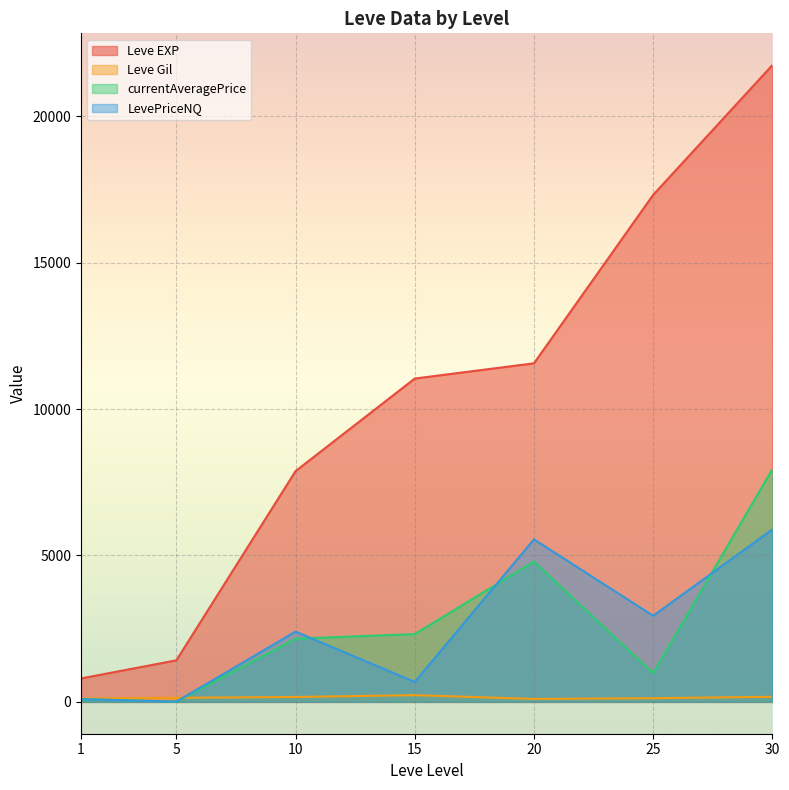

True or false: LevePriceNQ has a value of 383.8 at 15.

False